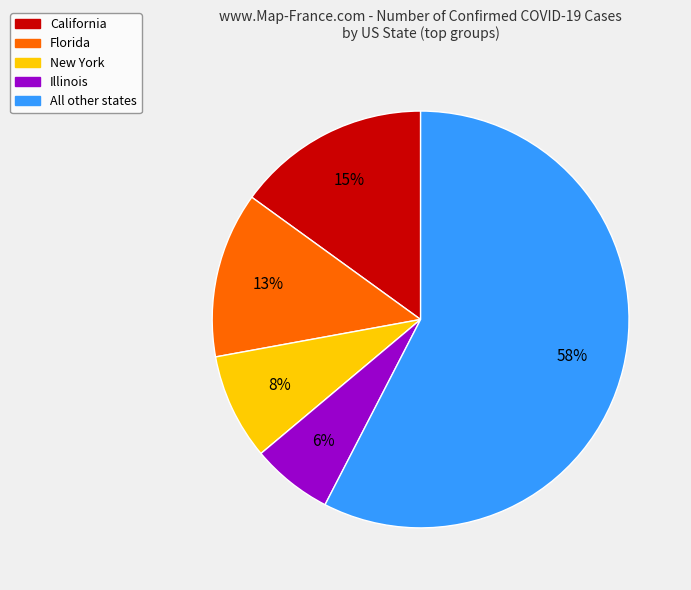

Is there a majority slice in this chart?

Yes